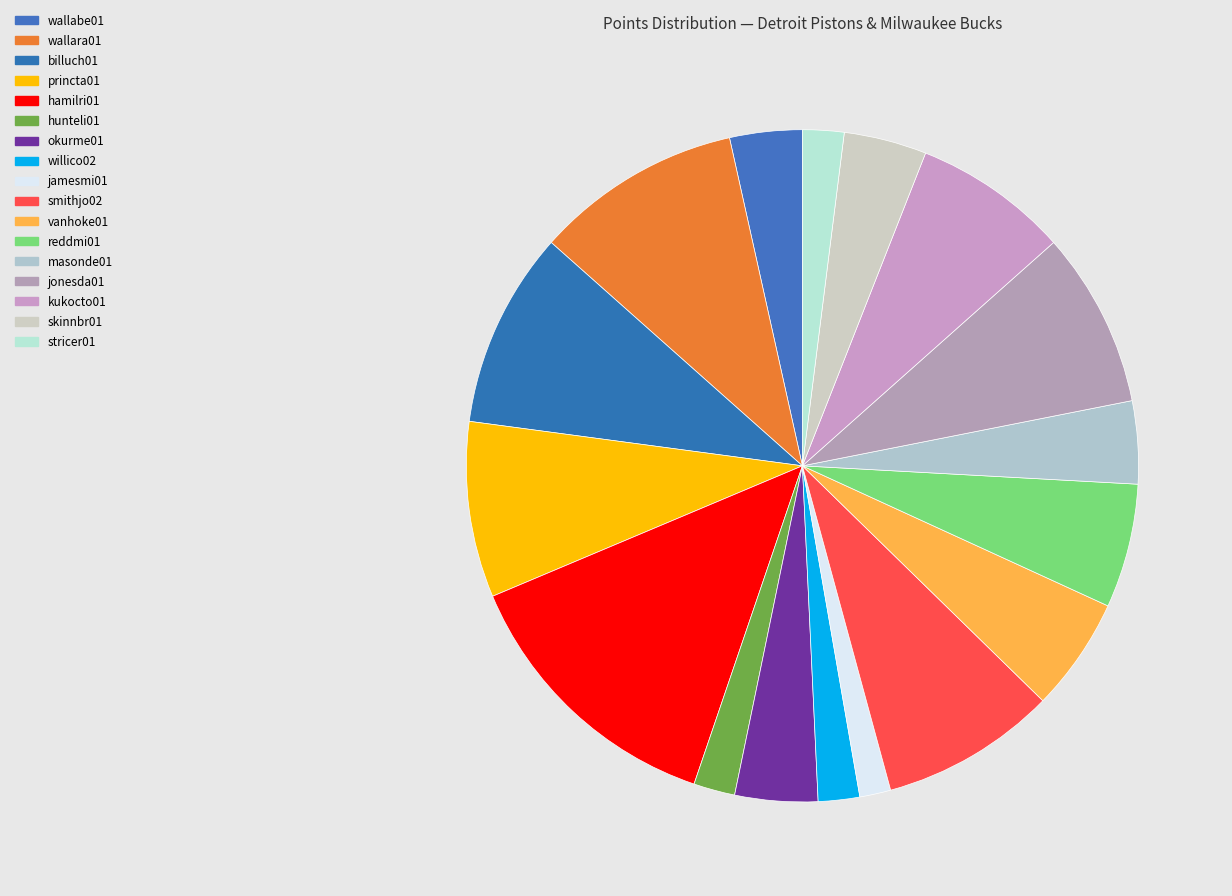

Is it true that jamesmi01 is 11% of the pie?

False